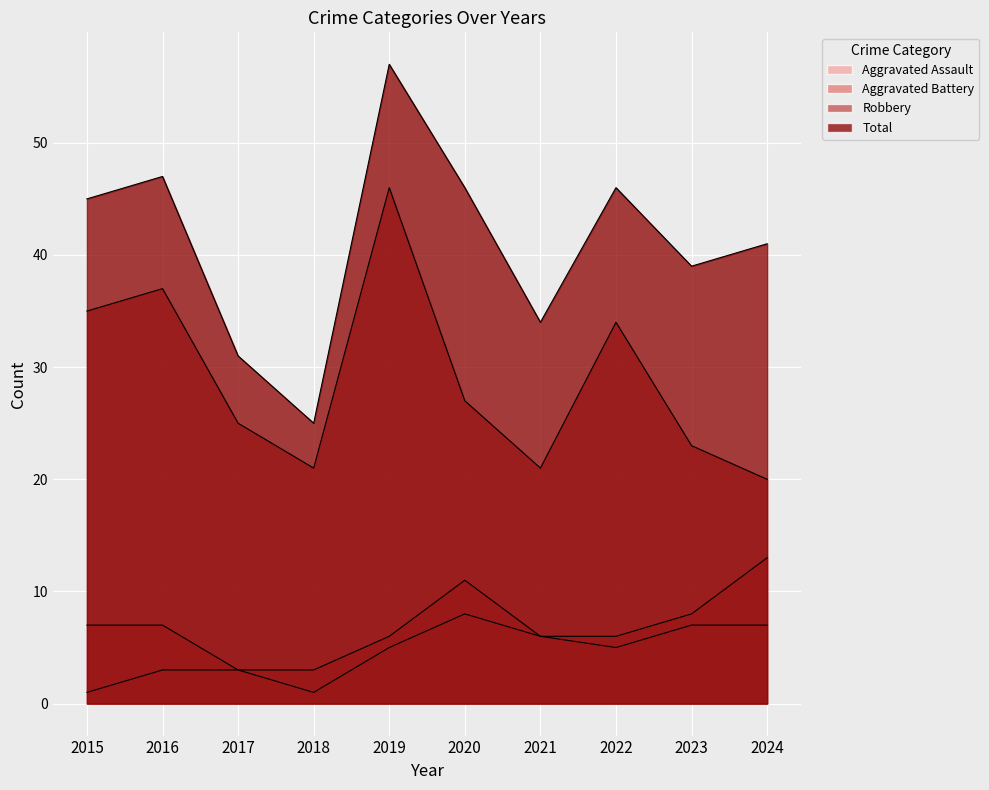

Rank the series at 2015 from highest to lowest value.

Total, Robbery, Aggravated Battery, Aggravated Assault